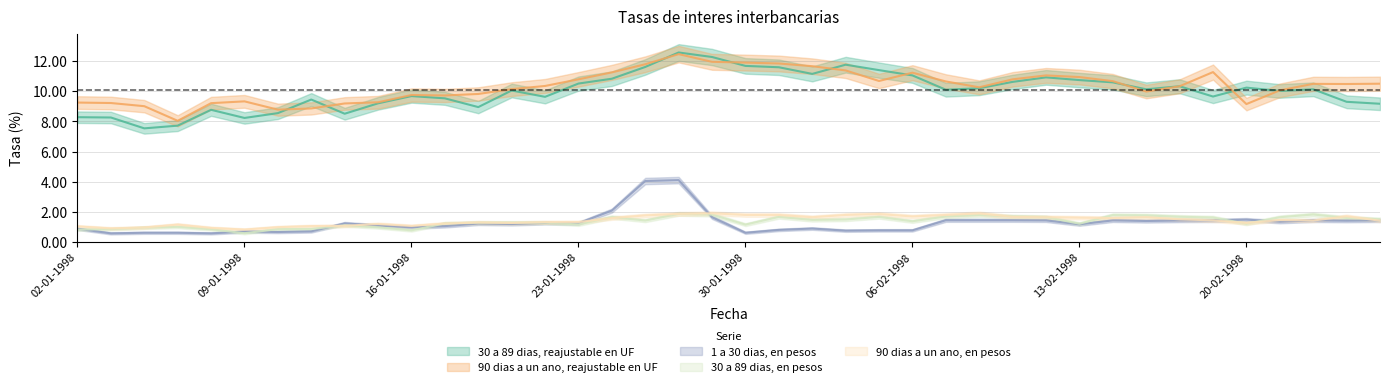

Which has a higher value, 03-02-1998 or 17-02-1998?

03-02-1998